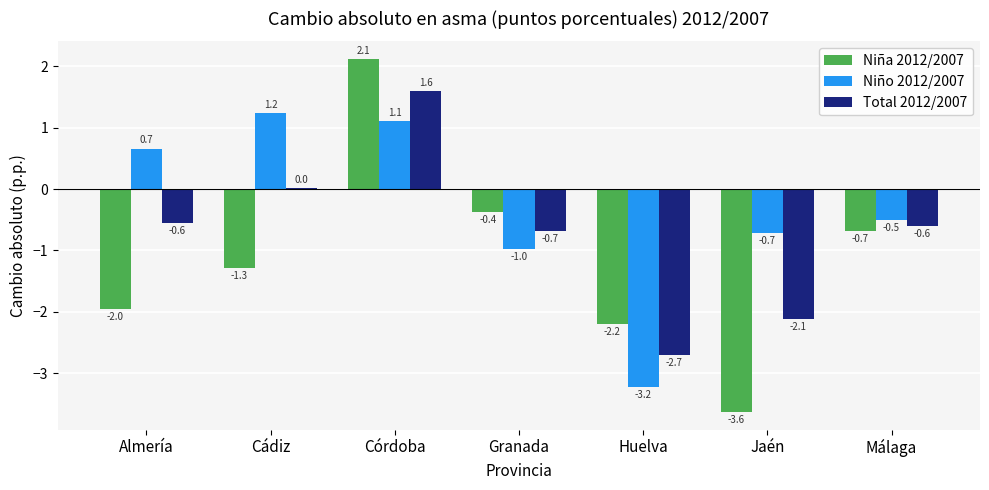

Is the value of Total 2012/2007 at Huelva greater than the value of Niño 2012/2007 at Huelva?

Yes